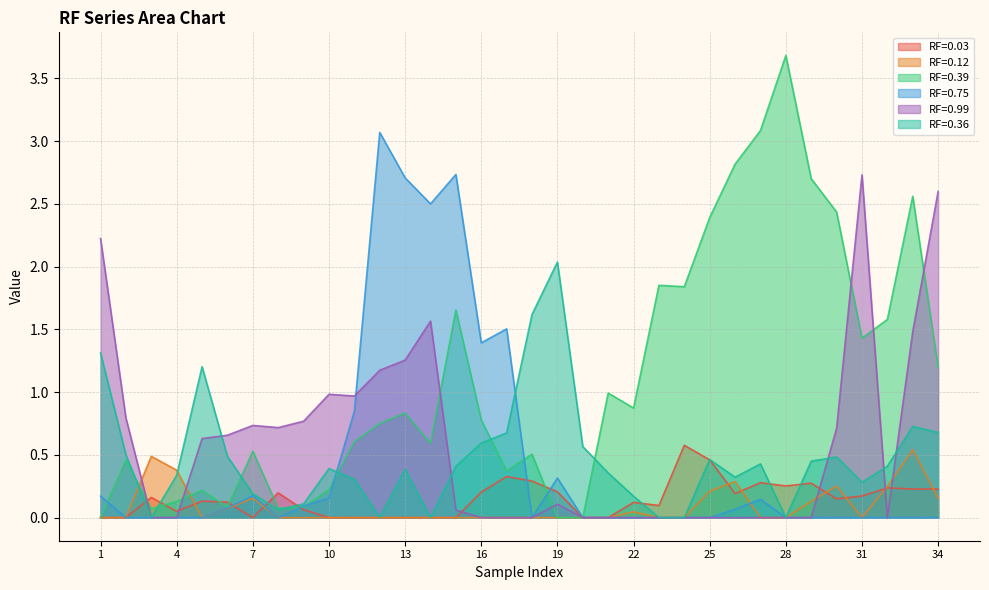

What is the total value across all series at 21?

1.3